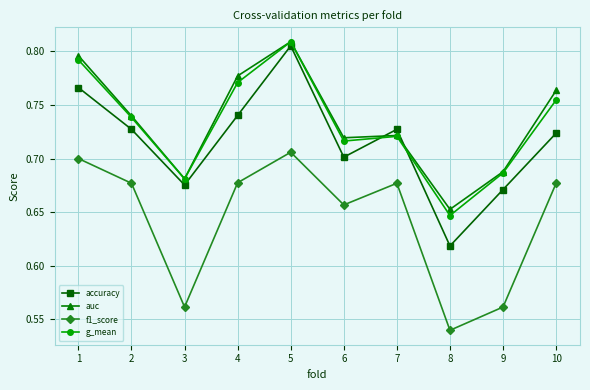

Which series has the largest range (max minus min)?

accuracy